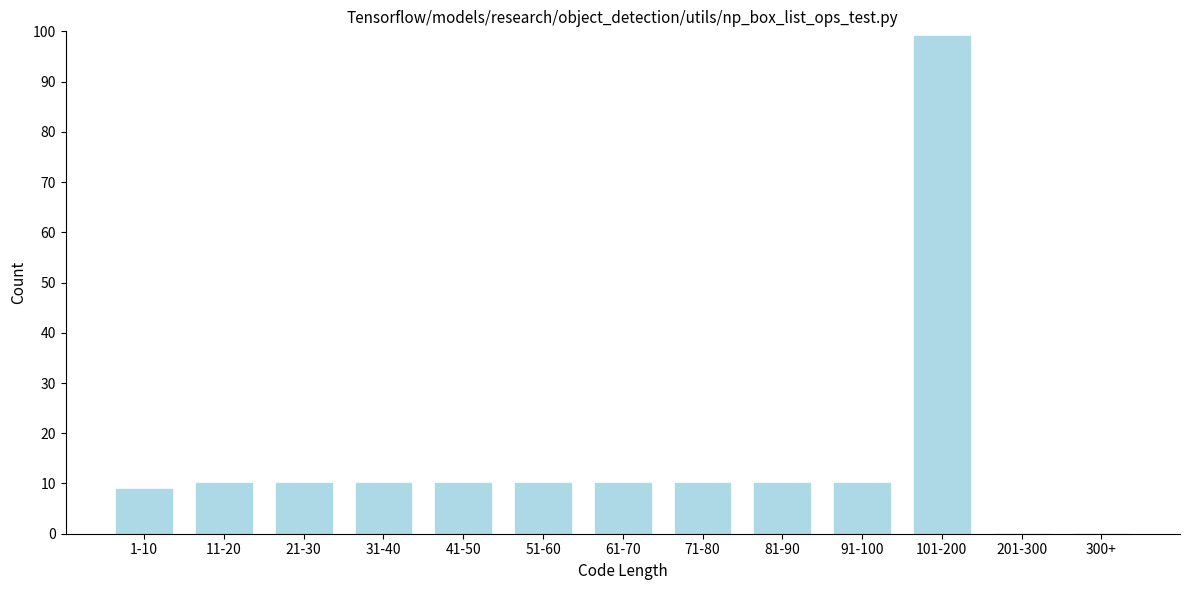

Reading left to right, extract all data points from this chart.

1-10=9	11-20=10	21-30=10	31-40=10	41-50=10	51-60=10	61-70=10	71-80=10	81-90=10	91-100=10	101-200=99	201-300=0	300+=0